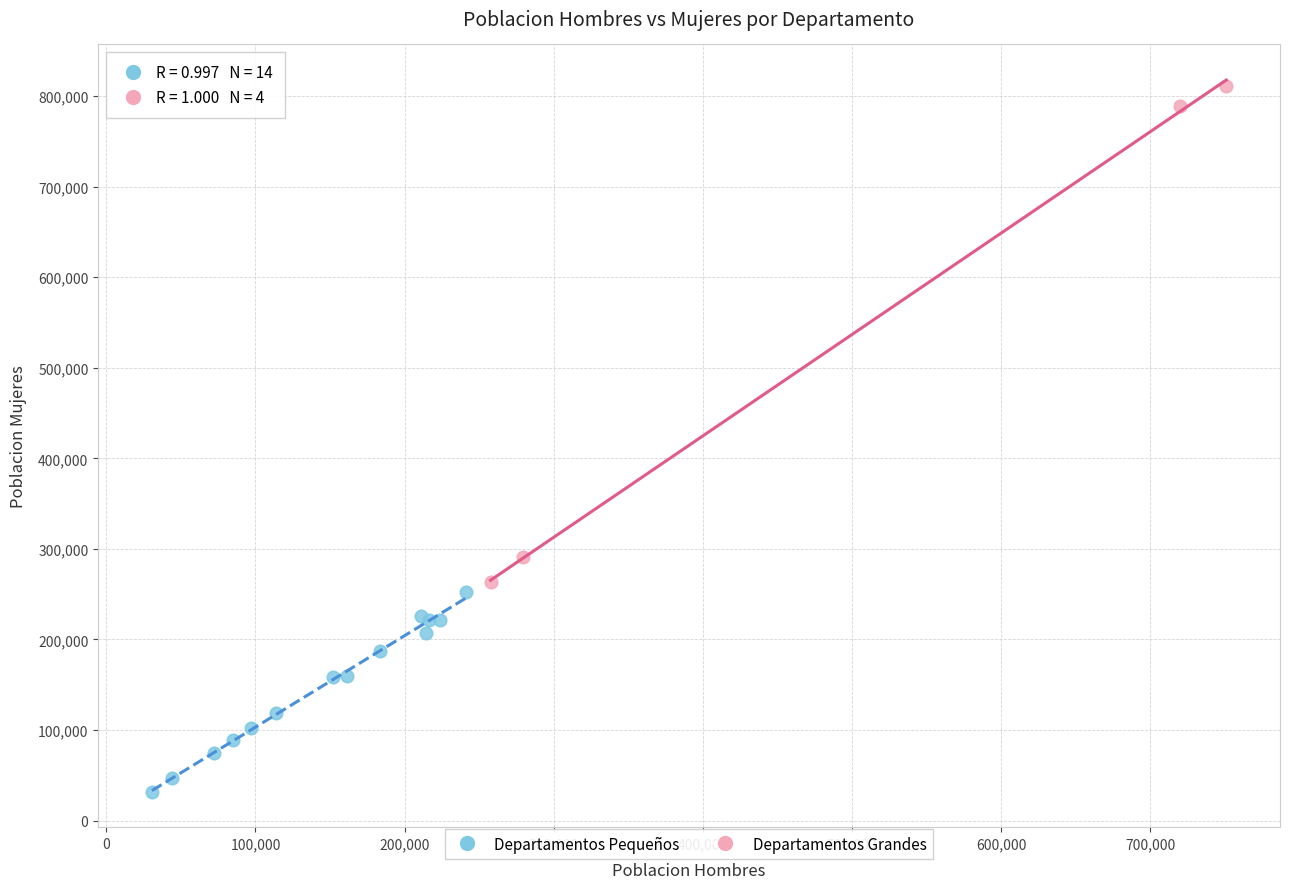

Which series reaches the minimum Y coordinate?

Departamentos Pequeños